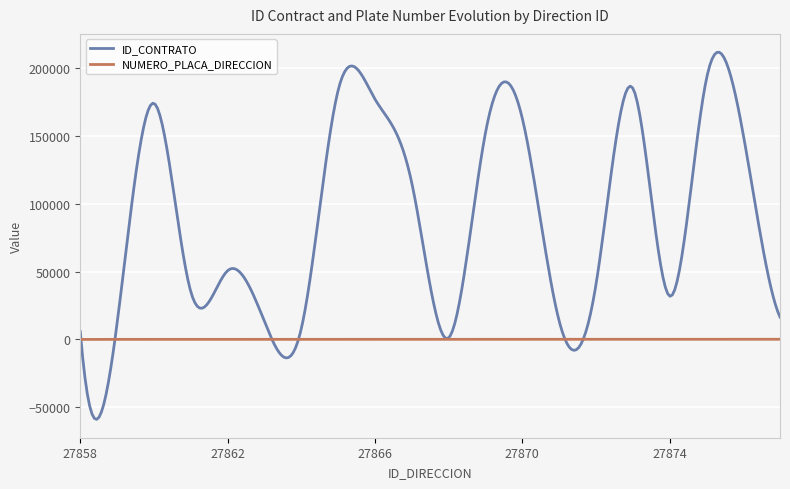

What is the smallest value displayed?

-58899.7